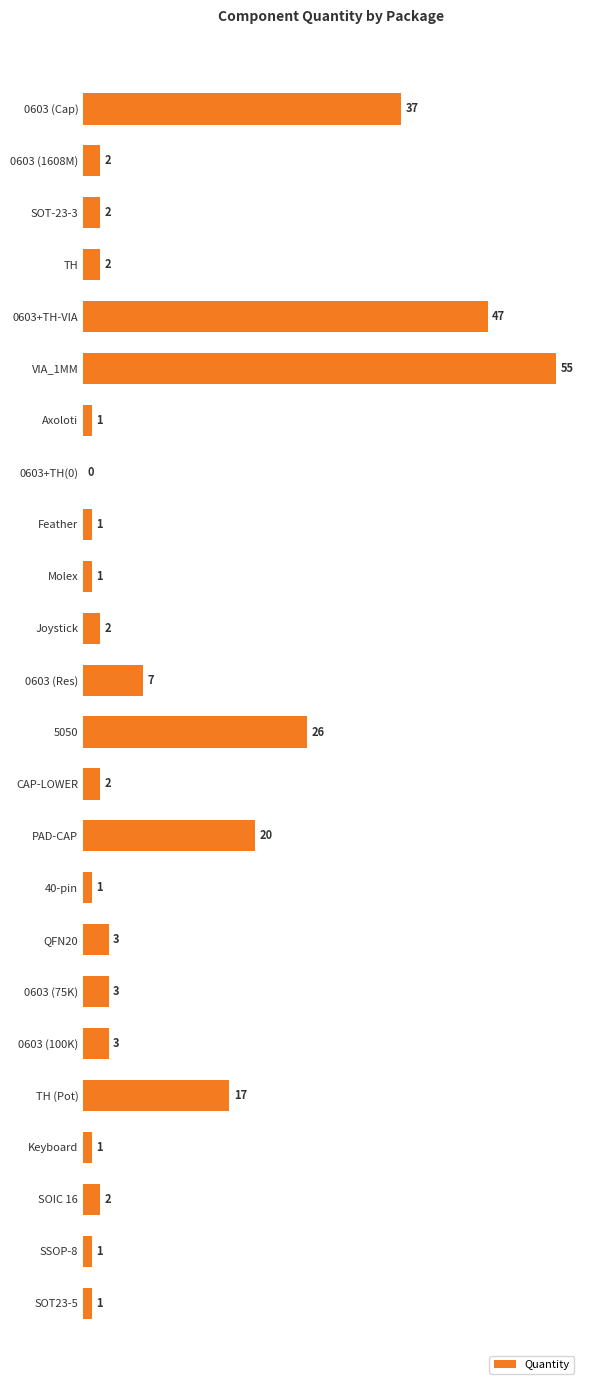

True or false: the data shows 37 at 0603 (Cap).

True